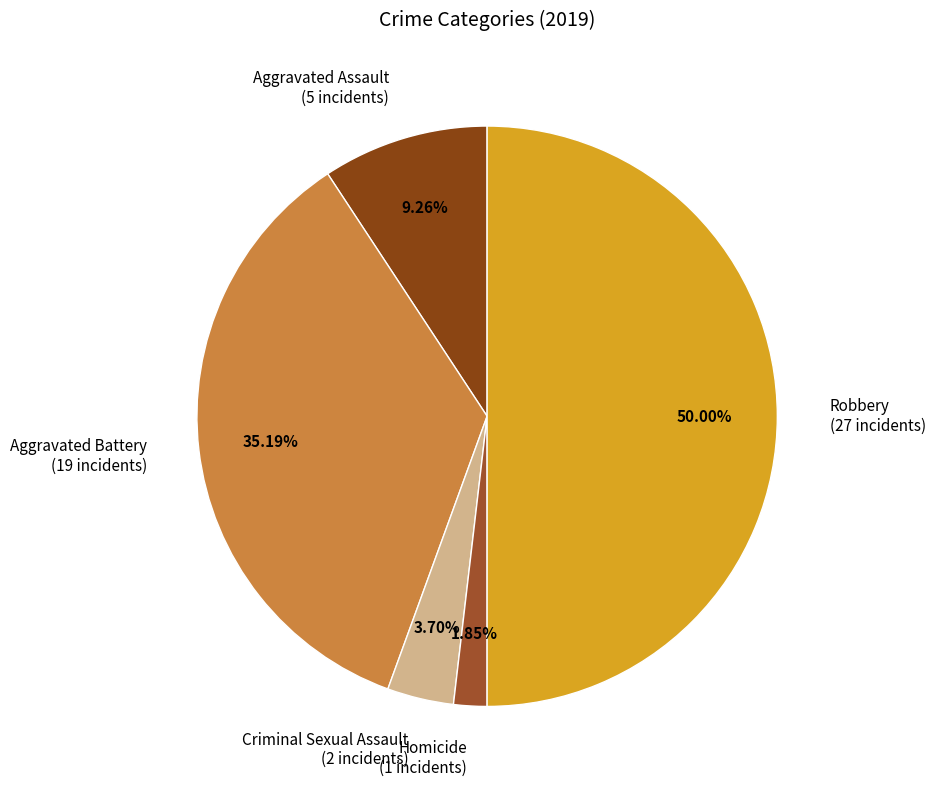

What is the total percentage of Criminal Sexual Assault and Aggravated Battery?

38.9%